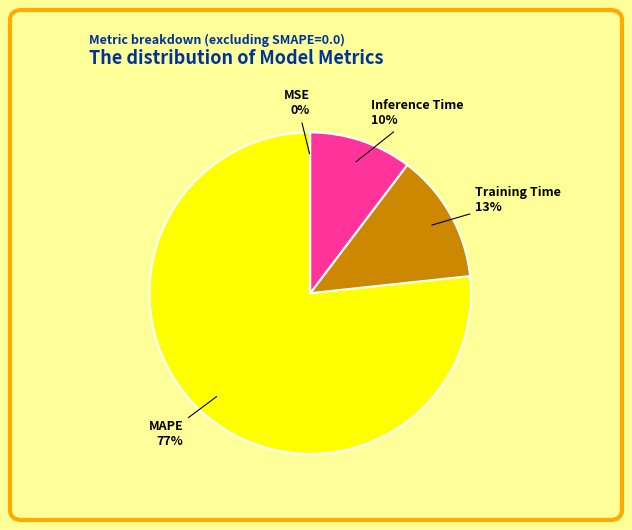

Combined, do Inference Time and Training Time account for over 50%?

No